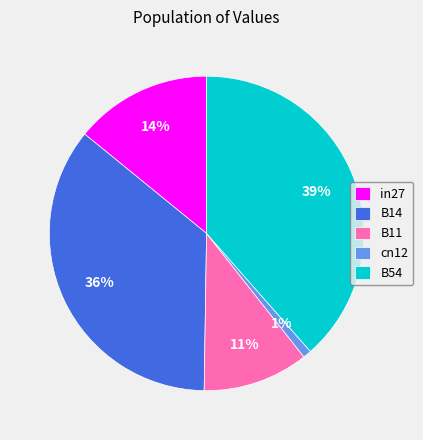

Is there any slice that represents more than half of the pie?

No